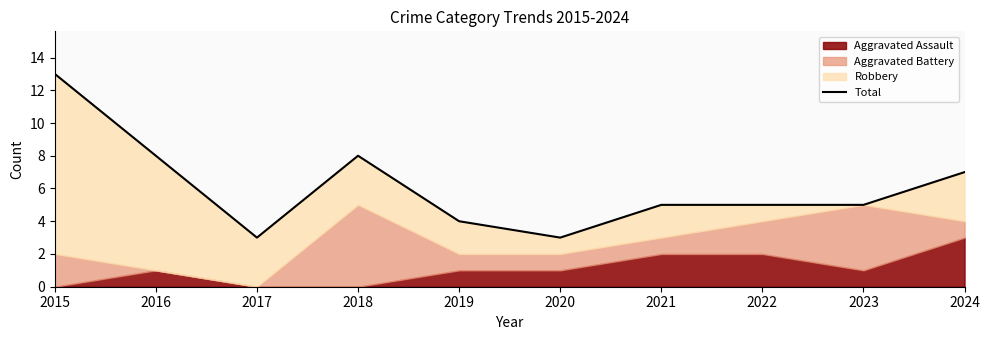

The chart shows a value of 1 at 2017. True or false?

False